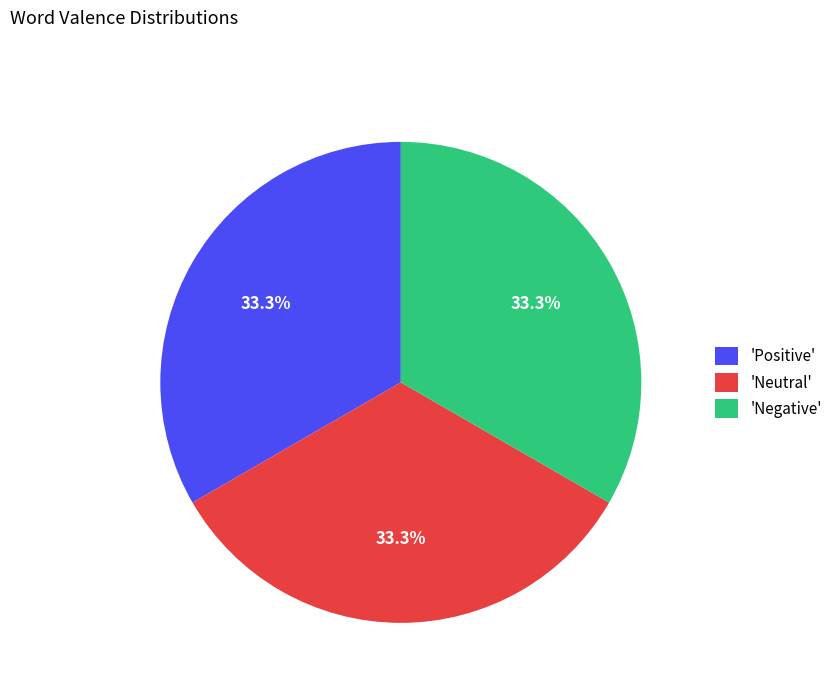

What is the ratio of the value at 'Positive' to the value at 'Negative'?

1.0